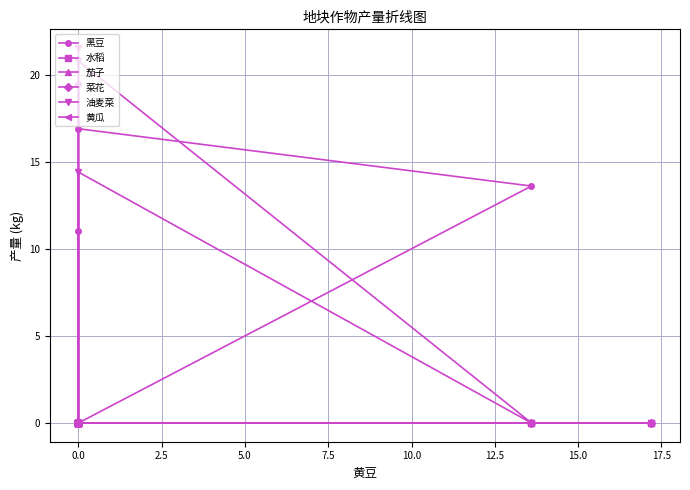

Is this an area chart (filled region under the line)?

No